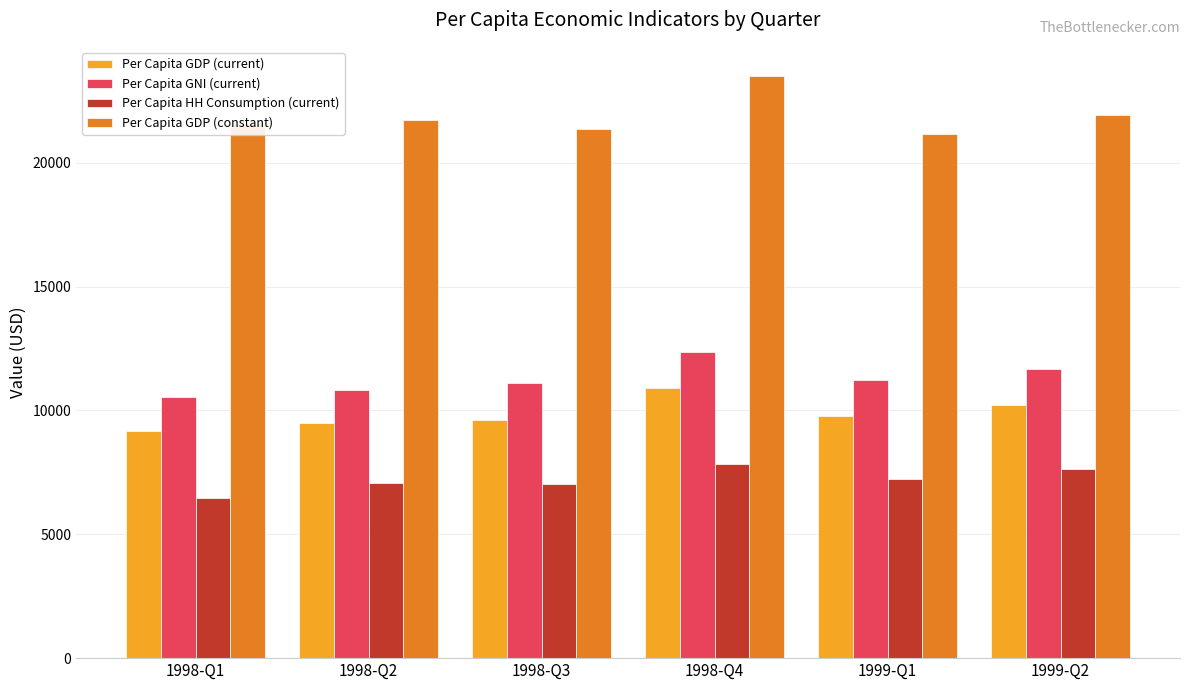

The Per Capita HH Consumption (current) series shows 2458.6 at 1998-Q1. True or false?

False